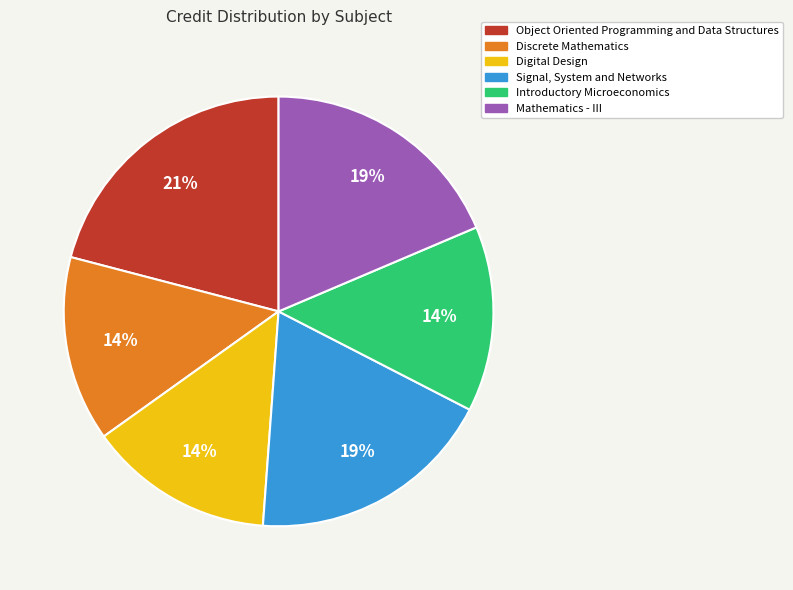

Does any single category account for the majority?

No